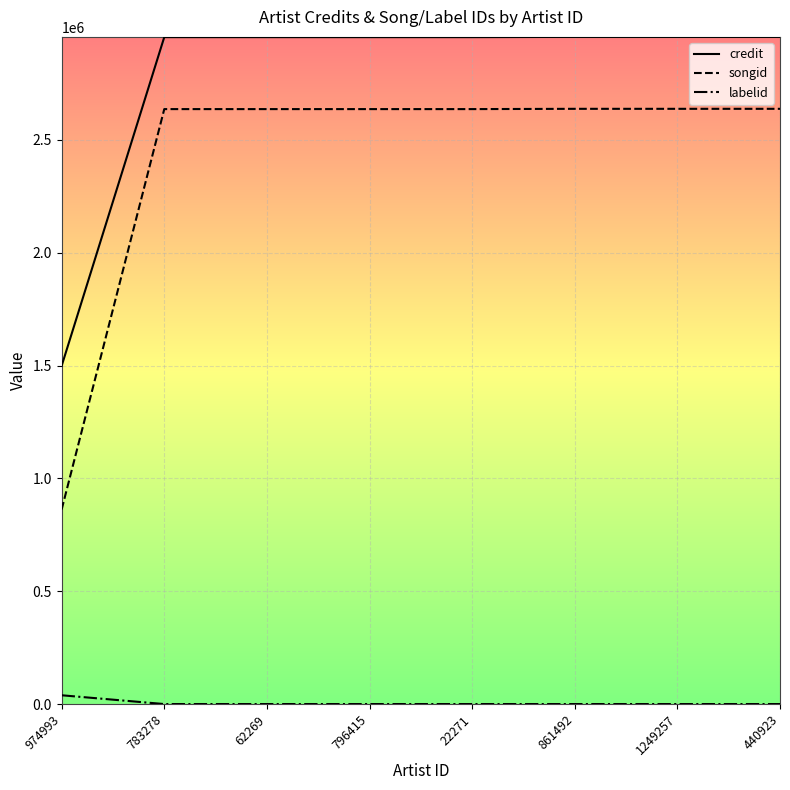

The credit series shows 621630 at 861492. True or false?

False